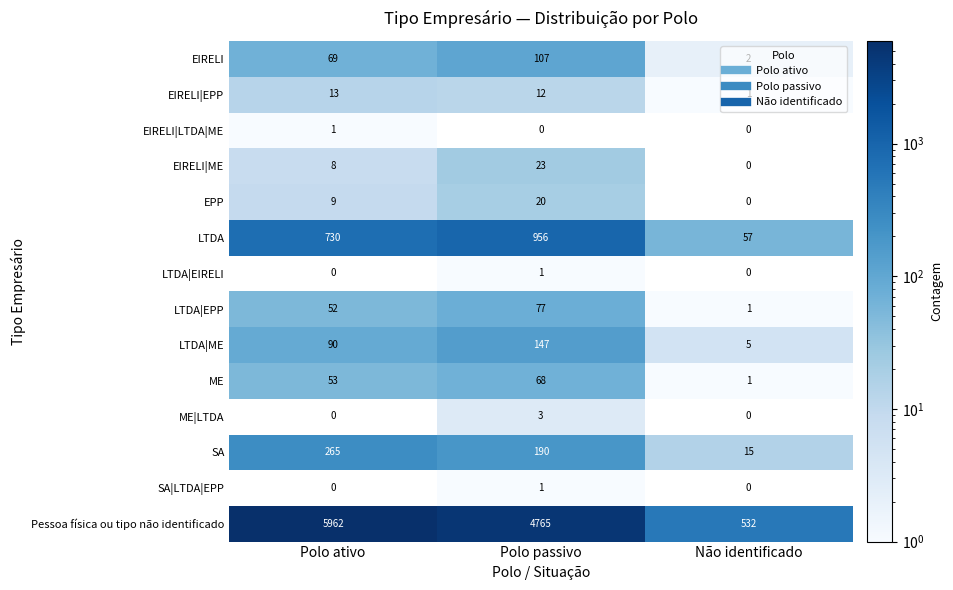

Which series has the largest range (max minus min)?

Pessoa física ou tipo não identificado